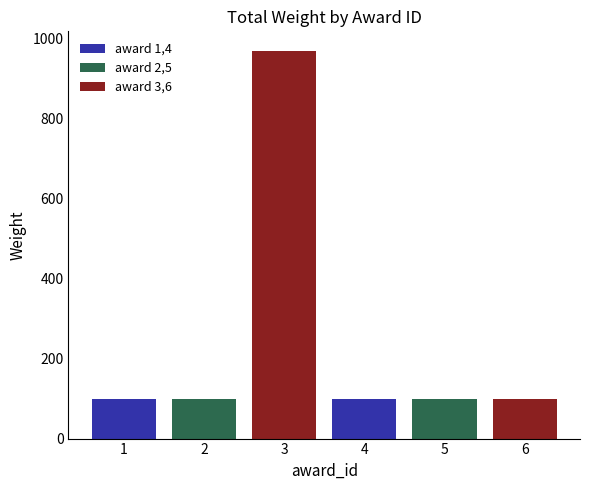

What is the smallest value displayed?

100